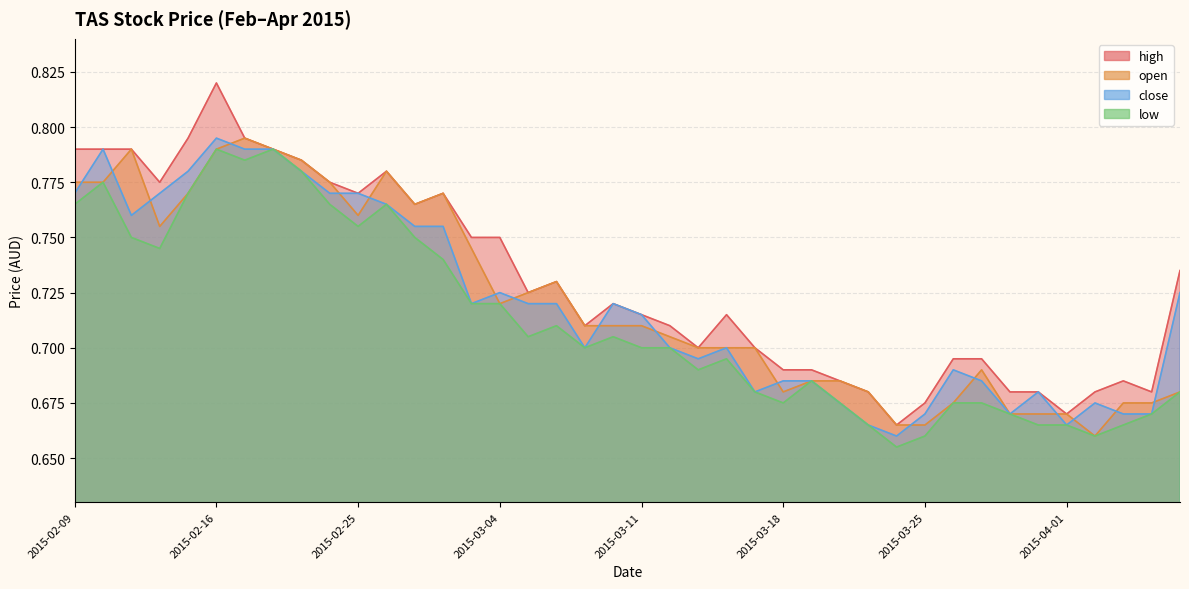

How many lines are shown in the chart?

4